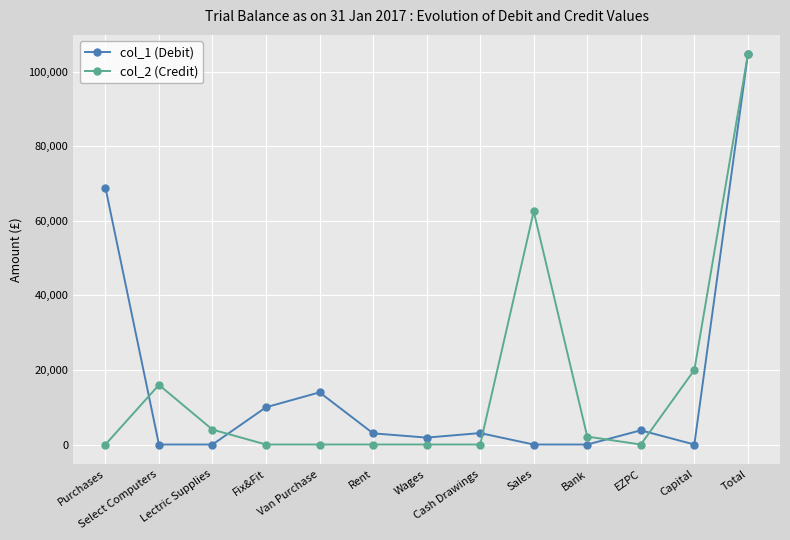

What is the label of the 9th point from the left?

Sales